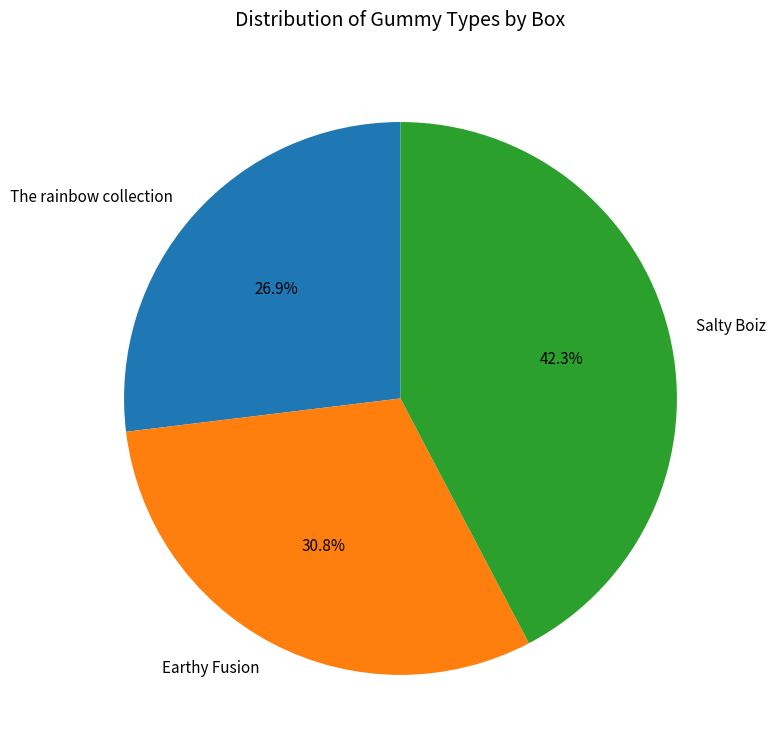

Between Earthy Fusion and The rainbow collection, which is larger?

Earthy Fusion